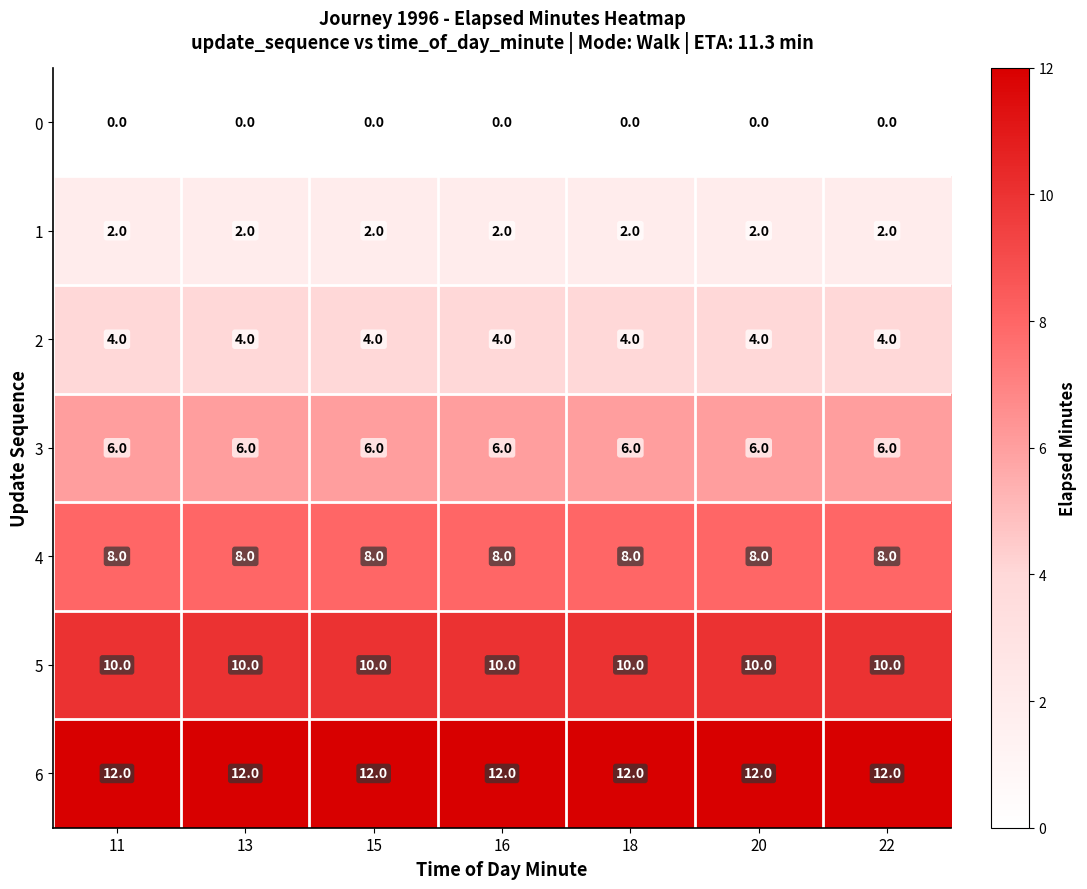

What is the approximate value of 4 at 11?

8